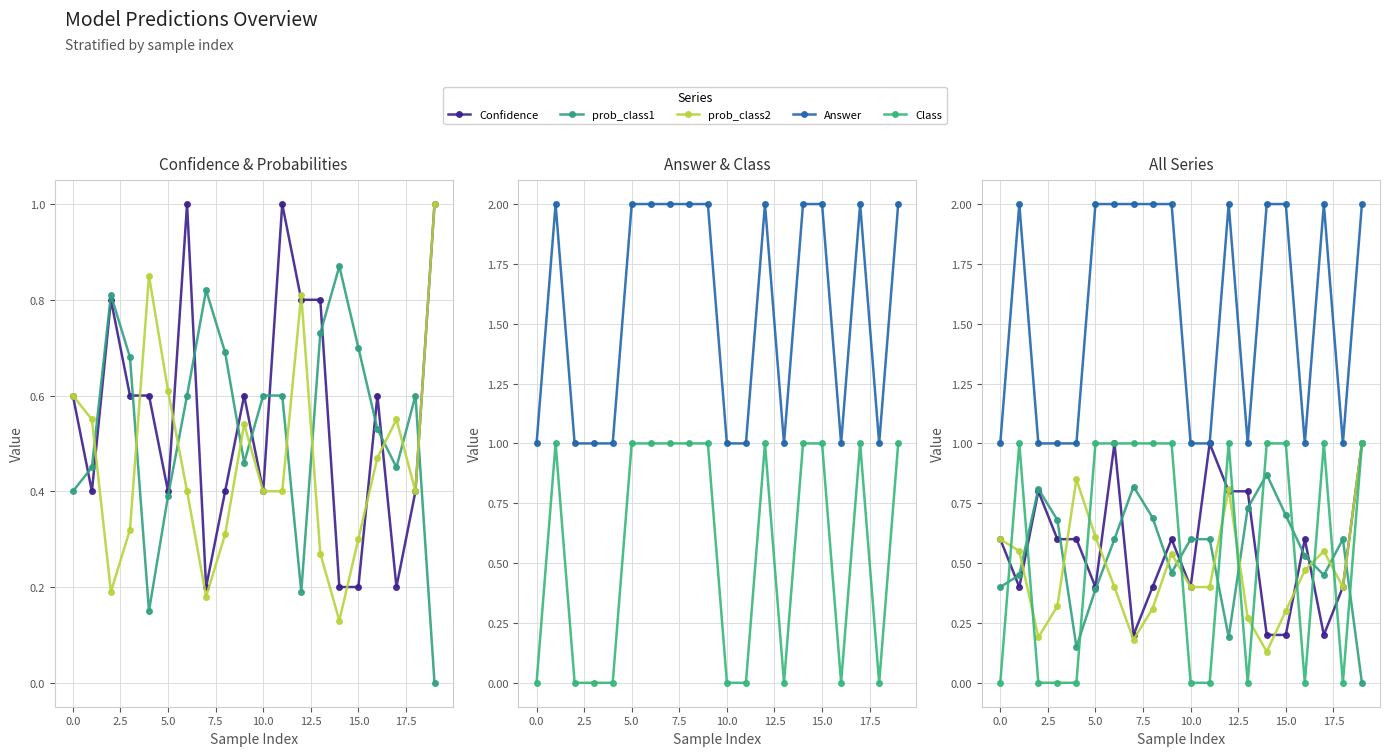

True or false: Answer and prob_class2 cross at least once.

False